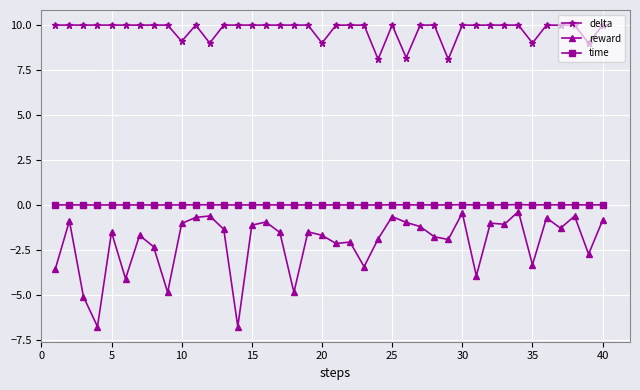

Does the chart have visible grid lines?

Yes